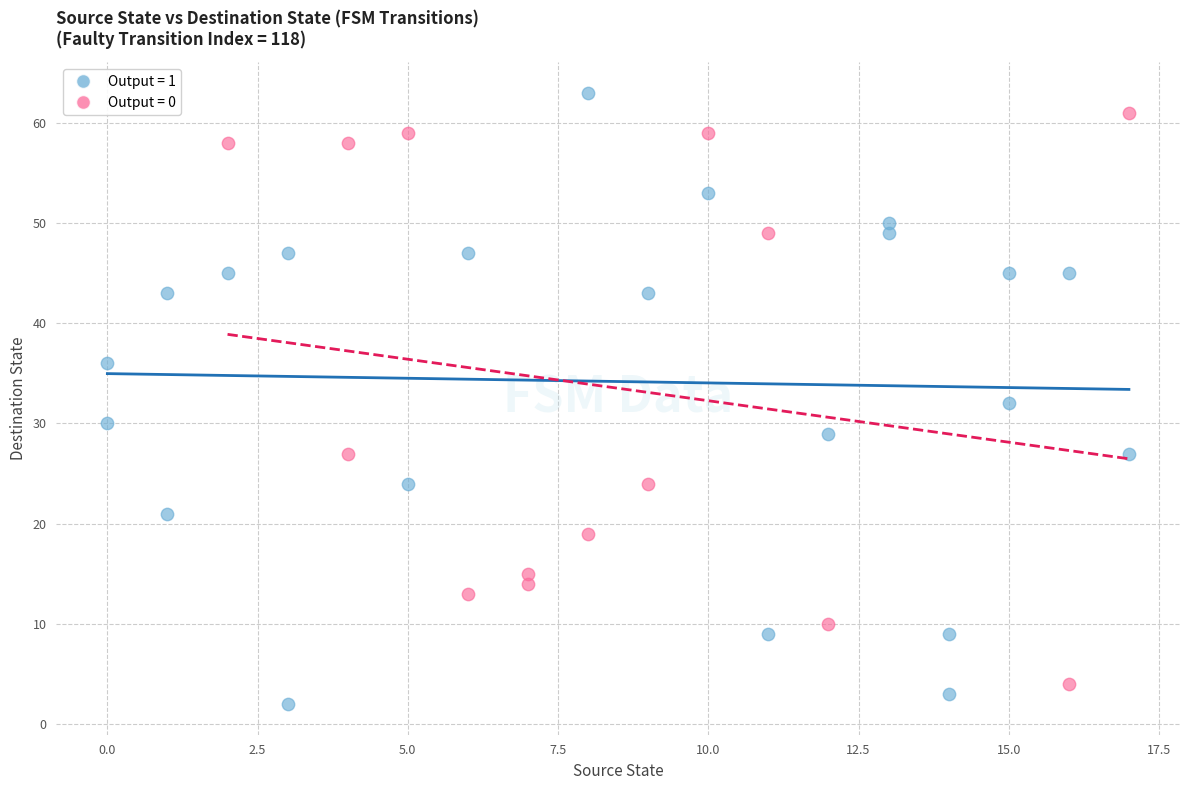

Which series has the largest Y range (max minus min)?

Output = 1